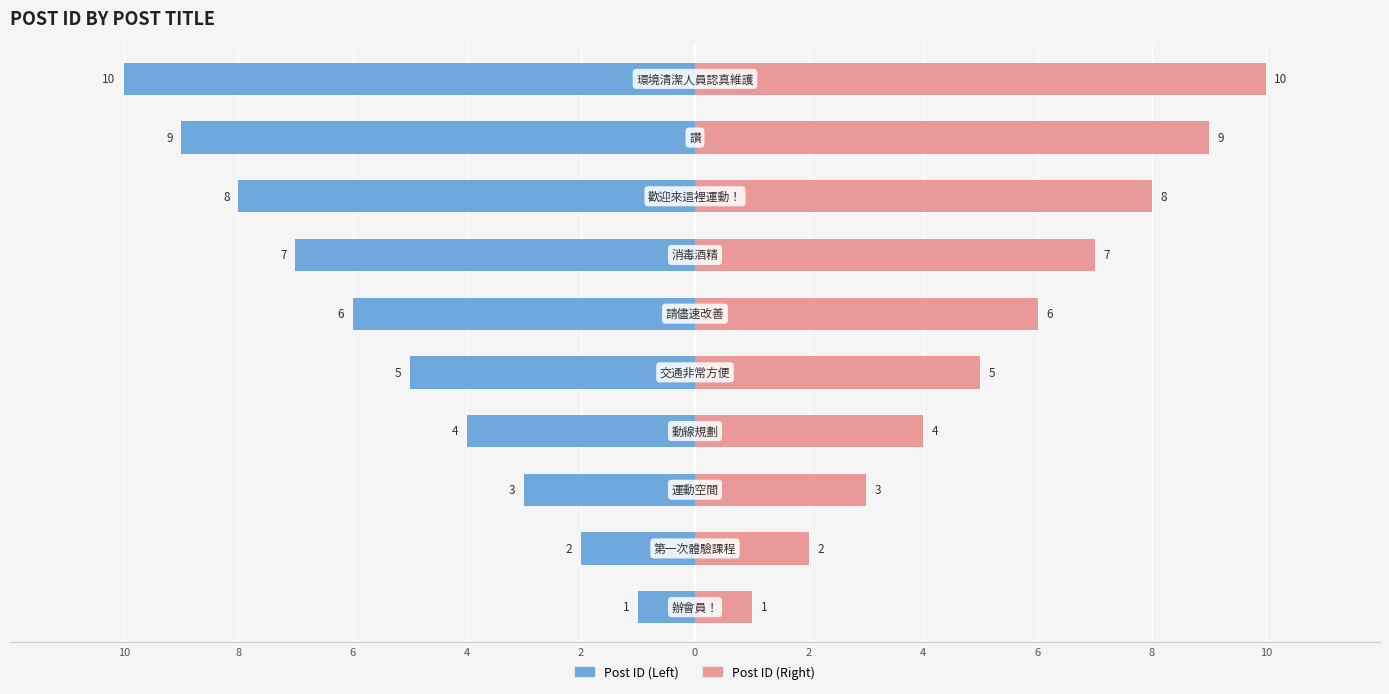

What is the difference between the second highest and second lowest values in the Post ID (Right) series?

7